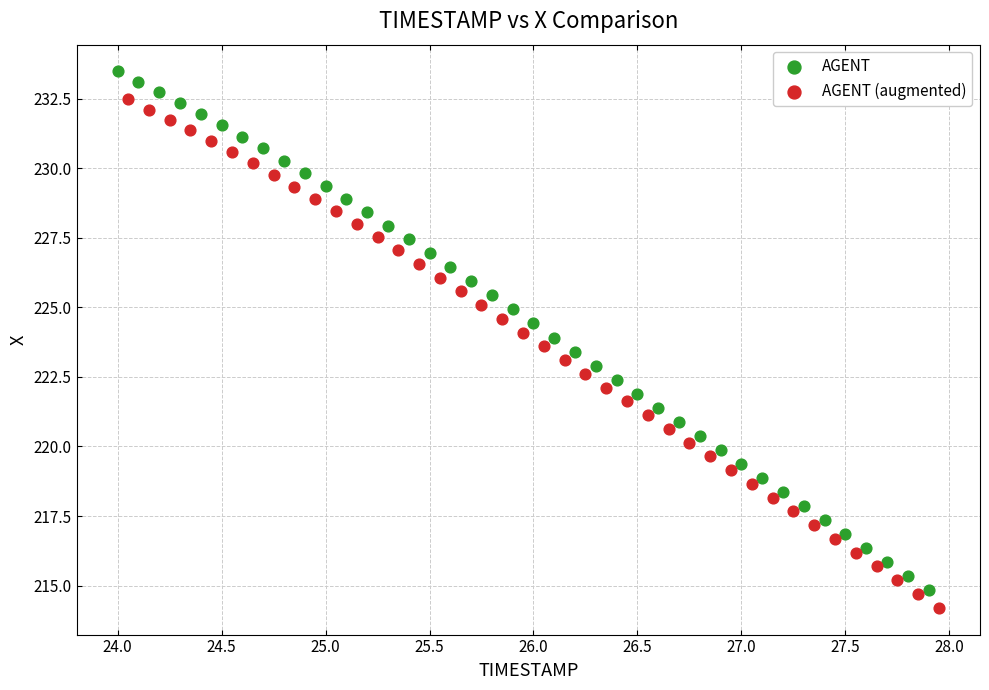

Which series has the largest Y range (max minus min)?

AGENT